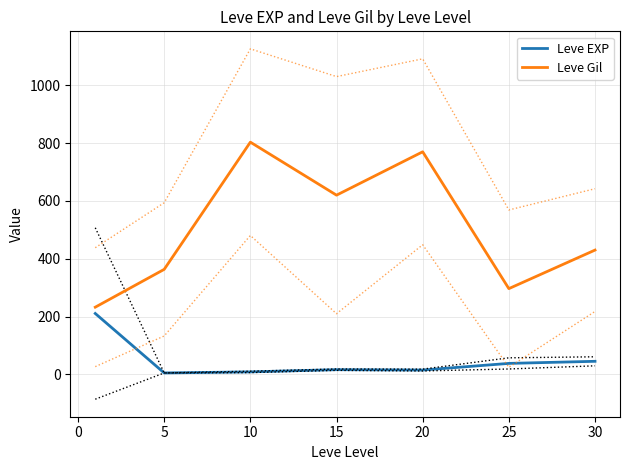

At which label does Leve Gil reach its peak?

10